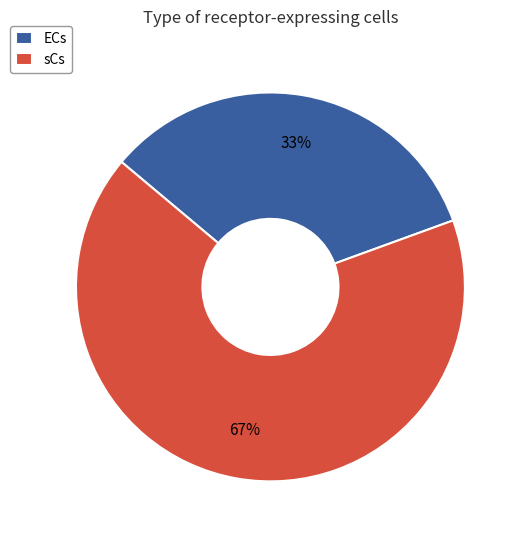

To the nearest percent, what is the combined percentage of ECs and sCs?

100%